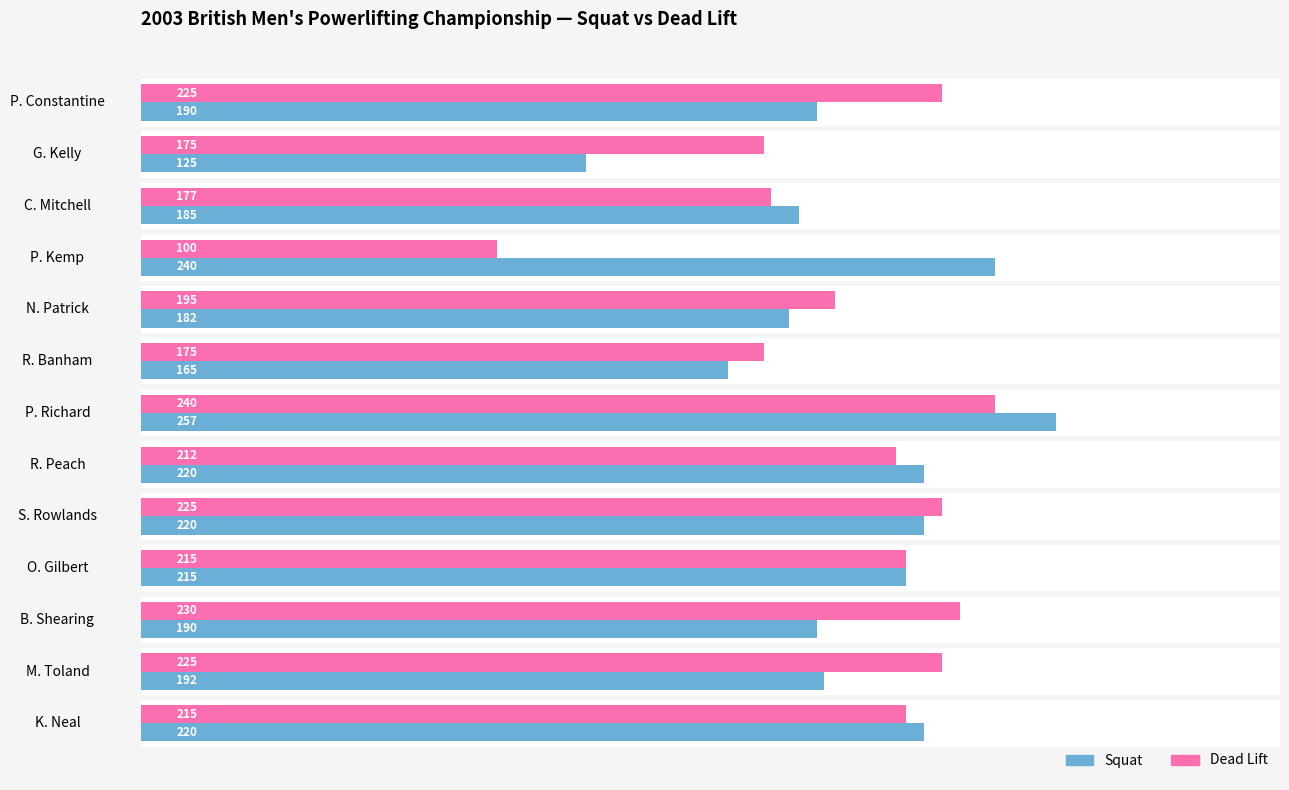

Count the number of data series in this chart.

2